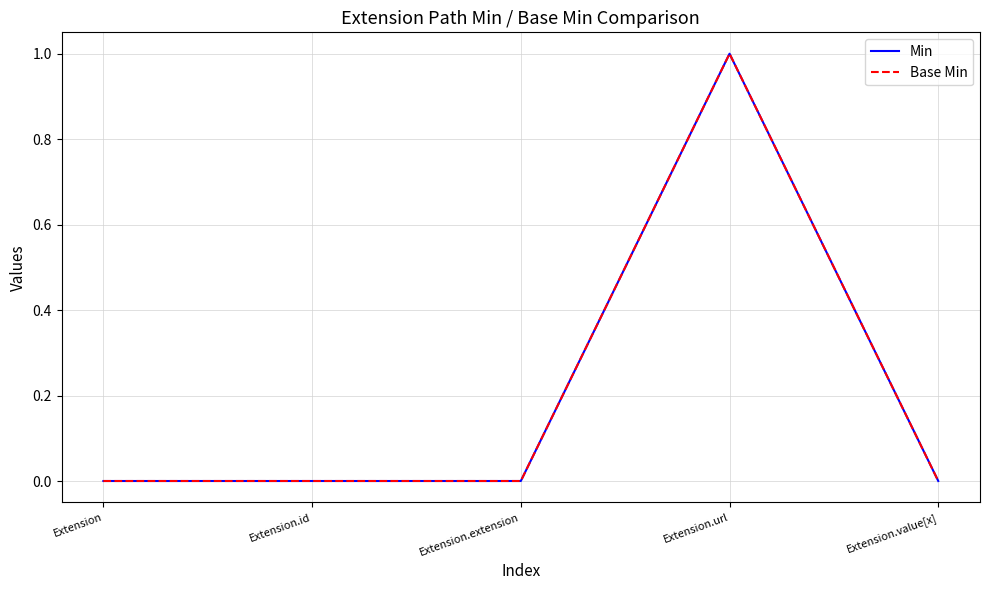

Does the chart display data point markers on the line(s)?

No